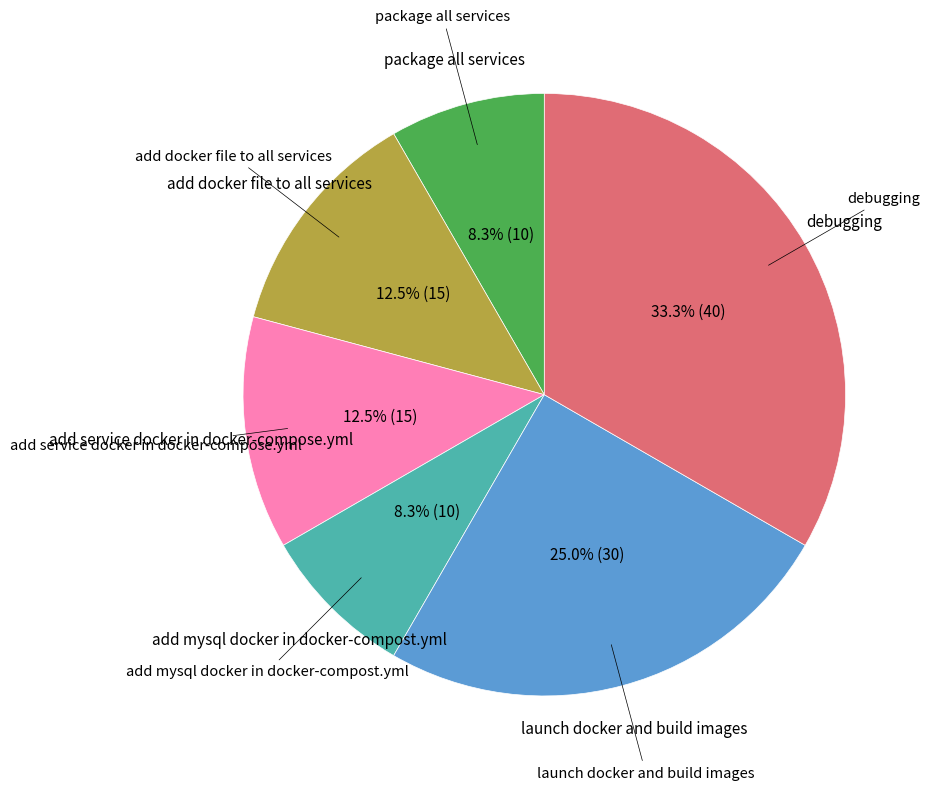

Is there a majority slice in this chart?

No